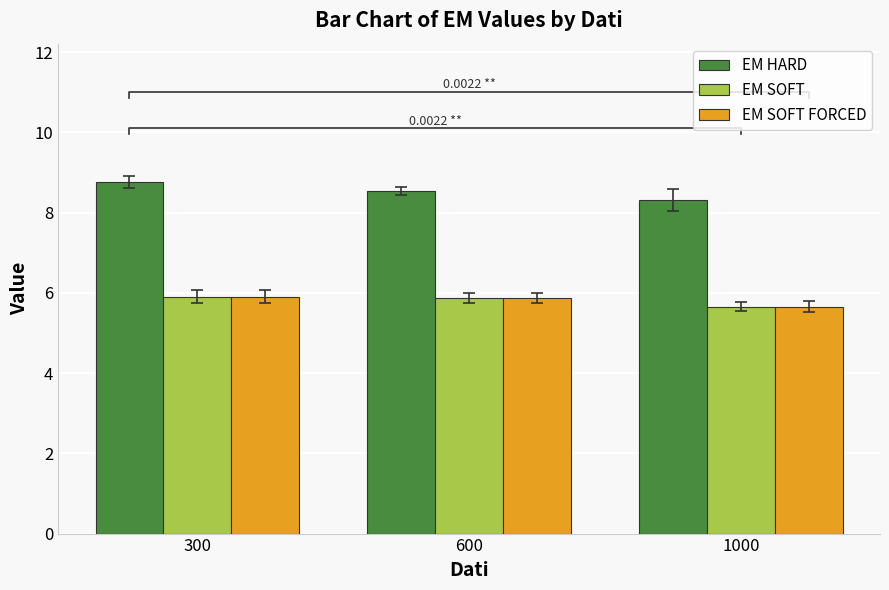

Reading left to right, what are all the values shown in this chart?

EM HARD: 300=8.8	600=8.5	1000=8.3
EM SOFT: 300=5.9	600=5.9	1000=5.7
EM SOFT FORCED: 300=5.9	600=5.9	1000=5.7